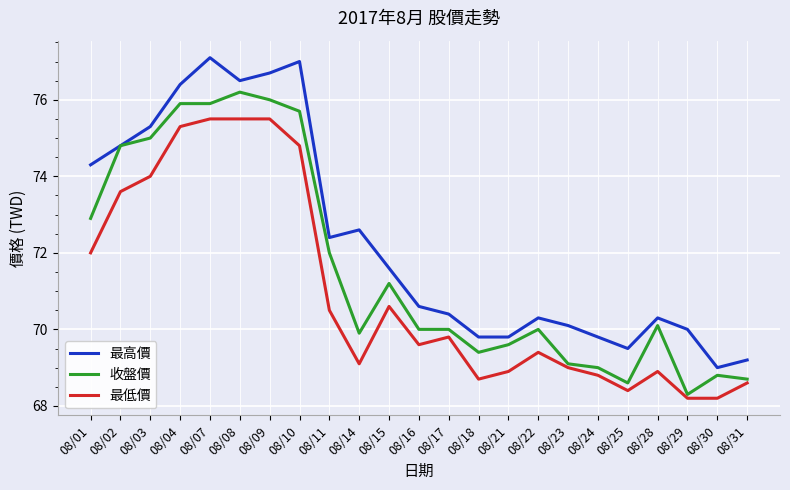

Is it true that 最高價 equals 70.6 at 08/16?

True